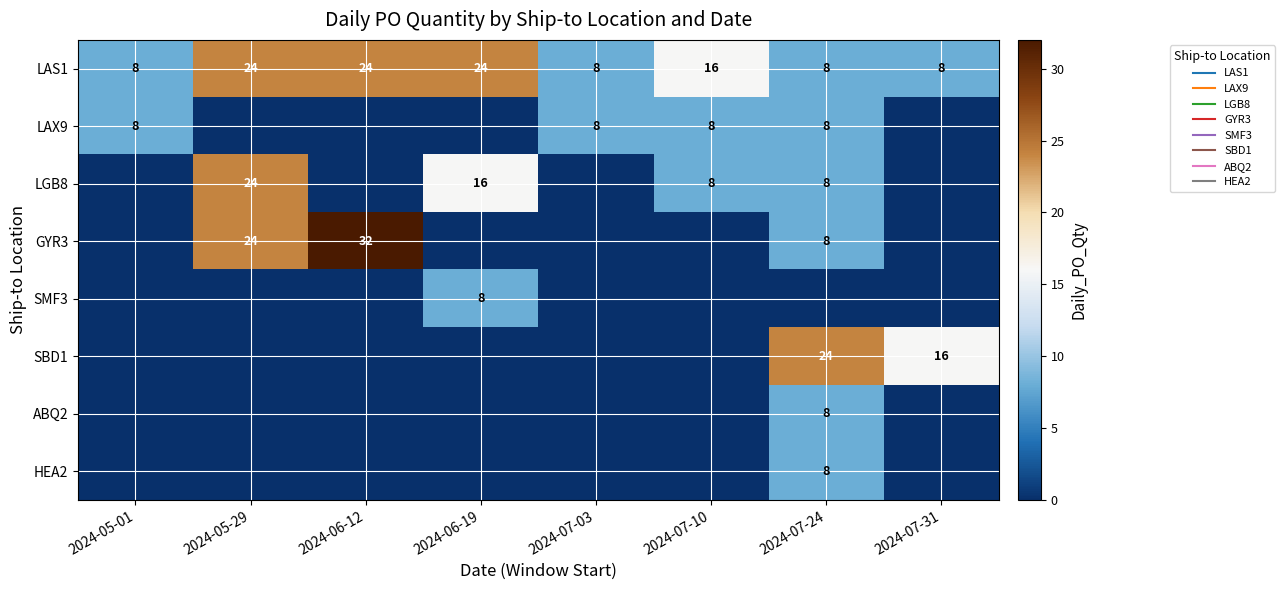

List the series in order of their peak value, highest first.

GYR3, LAS1, LGB8, SBD1, LAX9, SMF3, ABQ2, HEA2